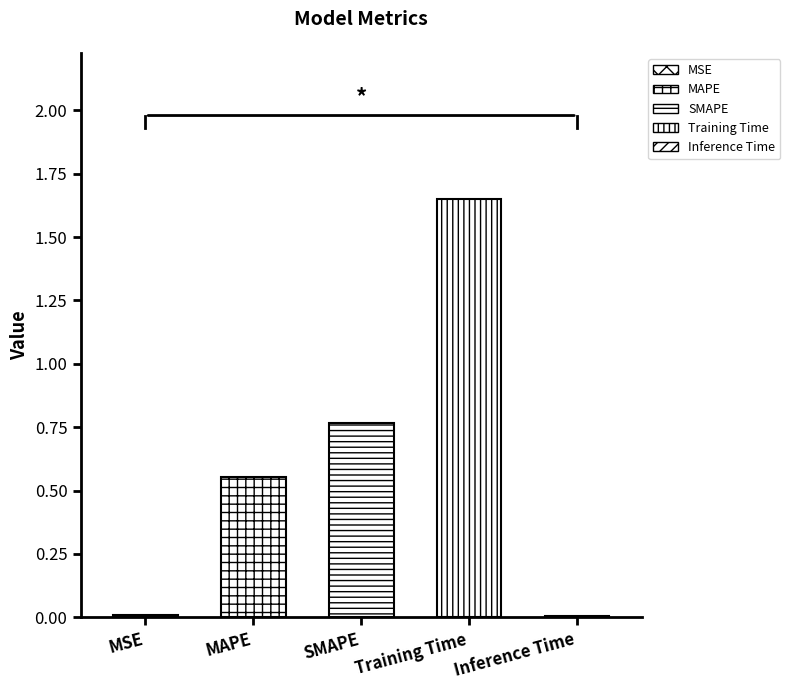

Count the number of categories in the chart.

5